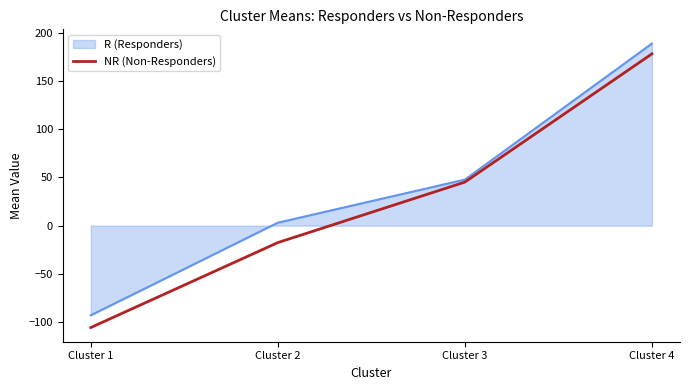

Does the chart have visible grid lines?

No